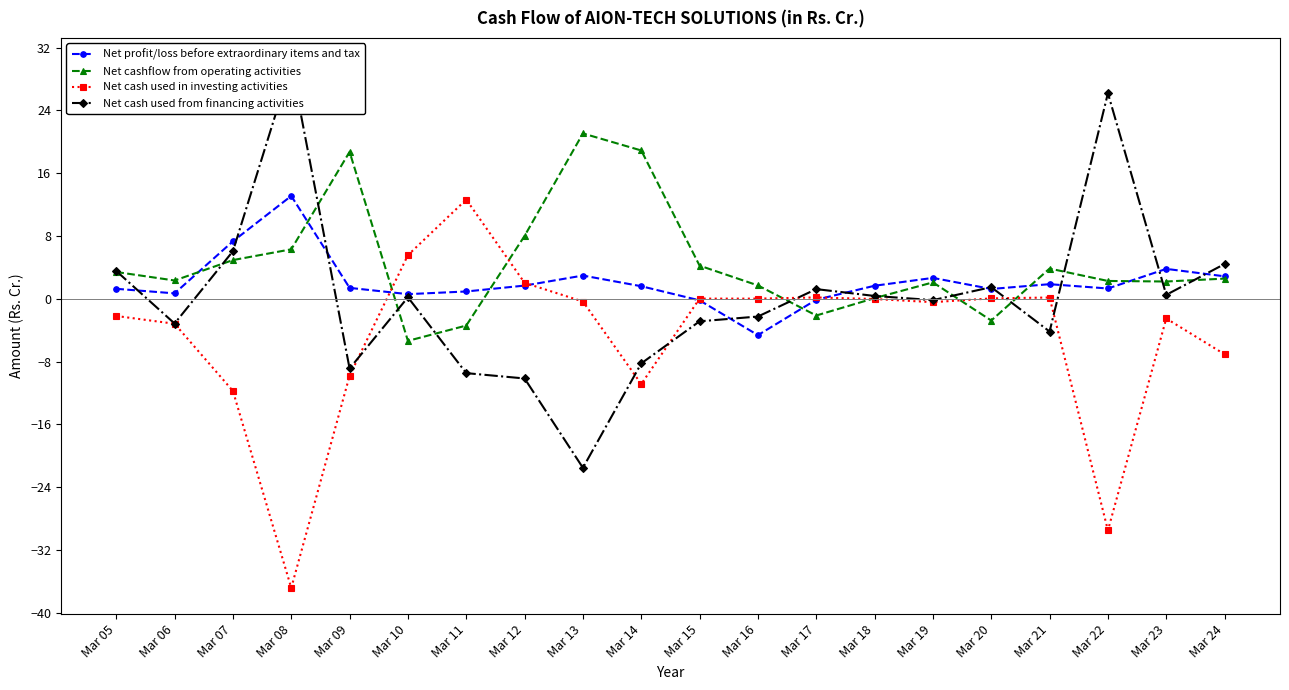

What value does the Net cashflow from operating activities series have at Mar 19?

2.1